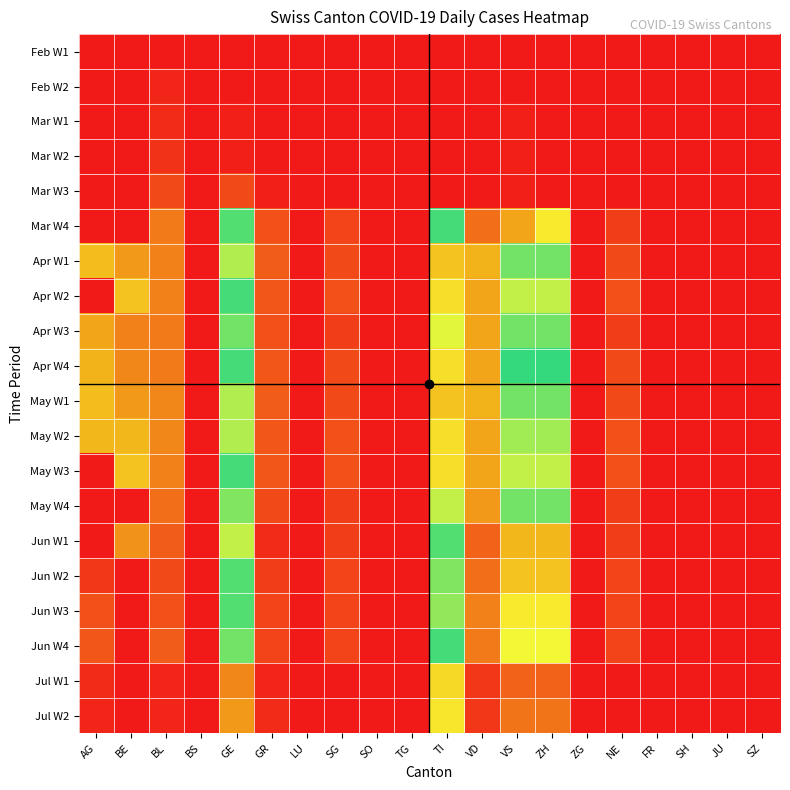

Reading left to right, extract all data points from this chart.

Feb W1: AG=0	BE=0	BL=0	BS=0	GE=0	GR=0	LU=0	SG=0	SO=0	TG=0	TI=0	VD=0	VS=0	ZH=0	ZG=0	NE=0	FR=0	SH=0	JU=0	SZ=0
Feb W2: AG=0	BE=0	BL=2	BS=0	GE=0	GR=0	LU=0	SG=0	SO=0	TG=0	TI=0	VD=0	VS=0	ZH=0	ZG=0	NE=0	FR=0	SH=0	JU=0	SZ=0
Mar W1: AG=0	BE=0	BL=3	BS=0	GE=1	GR=0	LU=0	SG=0	SO=0	TG=0	TI=0	VD=0	VS=1	ZH=0	ZG=0	NE=0	FR=0	SH=0	JU=0	SZ=0
Mar W2: AG=0	BE=0	BL=4	BS=0	GE=1	GR=0	LU=0	SG=0	SO=0	TG=0	TI=0	VD=0	VS=1	ZH=0	ZG=0	NE=0	FR=0	SH=0	JU=0	SZ=0
Mar W3: AG=0	BE=0	BL=8	BS=0	GE=8	GR=1	LU=0	SG=0	SO=0	TG=0	TI=0	VD=0	VS=1	ZH=0	ZG=0	NE=0	FR=0	SH=0	JU=0	SZ=0
Mar W4: AG=0	BE=0	BL=16	BS=0	GE=48	GR=9	LU=0	SG=7	SO=0	TG=0	TI=51	VD=14	VS=23	ZH=35	ZG=0	NE=6	FR=0	SH=0	JU=0	SZ=0
Apr W1: AG=27	BE=21	BL=17	BS=0	GE=58	GR=11	LU=0	SG=8	SO=0	TG=0	TI=72	VD=25	VS=54	ZH=54	ZG=0	NE=8	FR=0	SH=0	JU=0	SZ=0
Apr W2: AG=0	BE=28	BL=17	BS=0	GE=51	GR=10	LU=0	SG=9	SO=0	TG=0	TI=67	VD=23	VS=59	ZH=59	ZG=0	NE=9	FR=0	SH=0	JU=0	SZ=0
Apr W3: AG=23	BE=17	BL=16	BS=0	GE=54	GR=9	LU=0	SG=6	SO=0	TG=0	TI=61	VD=23	VS=46	ZH=46	ZG=0	NE=6	FR=0	SH=0	JU=0	SZ=0
Apr W4: AG=25	BE=18	BL=16	BS=0	GE=49	GR=10	LU=0	SG=8	SO=0	TG=0	TI=67	VD=23	VS=50	ZH=50	ZG=0	NE=8	FR=0	SH=0	JU=0	SZ=0
May W1: AG=27	BE=21	BL=18	BS=0	GE=58	GR=11	LU=0	SG=8	SO=0	TG=0	TI=72	VD=25	VS=54	ZH=54	ZG=0	NE=8	FR=0	SH=0	JU=0	SZ=0
May W2: AG=26	BE=26	BL=18	BS=0	GE=58	GR=10	LU=0	SG=9	SO=0	TG=0	TI=67	VD=23	VS=57	ZH=57	ZG=0	NE=9	FR=0	SH=0	JU=0	SZ=0
May W3: AG=0	BE=28	BL=17	BS=0	GE=51	GR=10	LU=0	SG=9	SO=0	TG=0	TI=67	VD=23	VS=59	ZH=59	ZG=0	NE=9	FR=0	SH=0	JU=0	SZ=0
May W4: AG=0	BE=0	BL=14	BS=0	GE=55	GR=8	LU=0	SG=6	SO=0	TG=0	TI=59	VD=21	VS=46	ZH=46	ZG=0	NE=6	FR=0	SH=0	JU=0	SZ=0
Jun W1: AG=0	BE=20	BL=11	BS=0	GE=41	GR=3	LU=0	SG=6	SO=0	TG=0	TI=48	VD=12	VS=26	ZH=26	ZG=0	NE=6	FR=0	SH=0	JU=0	SZ=0
Jun W2: AG=5	BE=0	BL=8	BS=0	GE=48	GR=6	LU=0	SG=7	SO=0	TG=0	TI=55	VD=14	VS=28	ZH=28	ZG=0	NE=7	FR=0	SH=0	JU=0	SZ=0
Jun W3: AG=9	BE=0	BL=9	BS=0	GE=48	GR=7	LU=0	SG=7	SO=0	TG=0	TI=56	VD=17	VS=35	ZH=35	ZG=0	NE=7	FR=0	SH=0	JU=0	SZ=0
Jun W4: AG=10	BE=0	BL=11	BS=0	GE=54	GR=7	LU=0	SG=7	SO=0	TG=0	TI=51	VD=16	VS=38	ZH=38	ZG=0	NE=7	FR=0	SH=0	JU=0	SZ=0
Jul W1: AG=3	BE=0	BL=2	BS=0	GE=18	GR=2	LU=0	SG=0	SO=0	TG=0	TI=32	VD=5	VS=12	ZH=12	ZG=0	NE=0	FR=0	SH=0	JU=0	SZ=0
Jul W2: AG=2	BE=0	BL=2	BS=0	GE=21	GR=3	LU=0	SG=0	SO=0	TG=0	TI=34	VD=5	VS=15	ZH=15	ZG=0	NE=0	FR=0	SH=0	JU=0	SZ=0